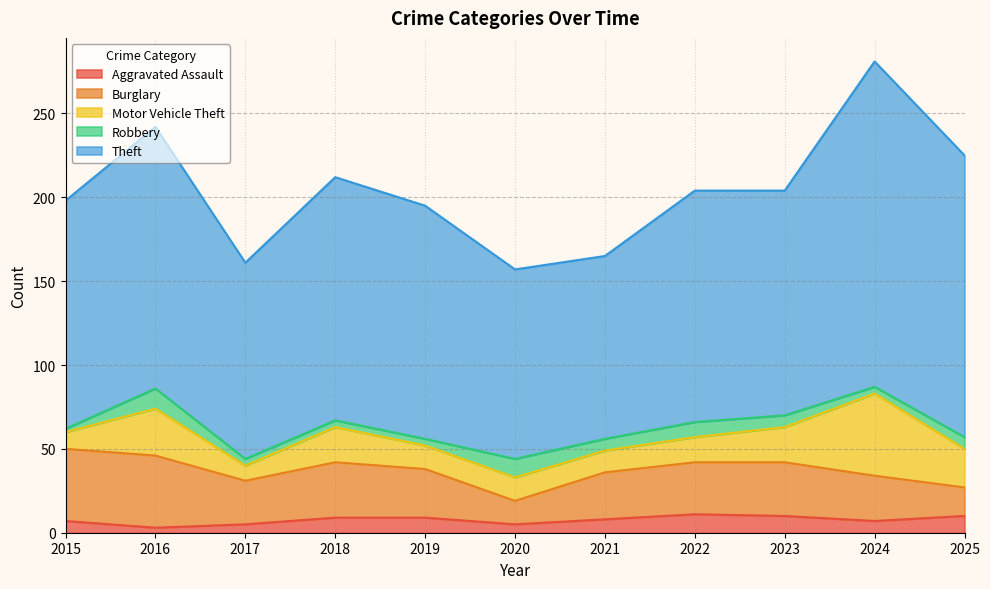

How many lines are shown in the chart?

5